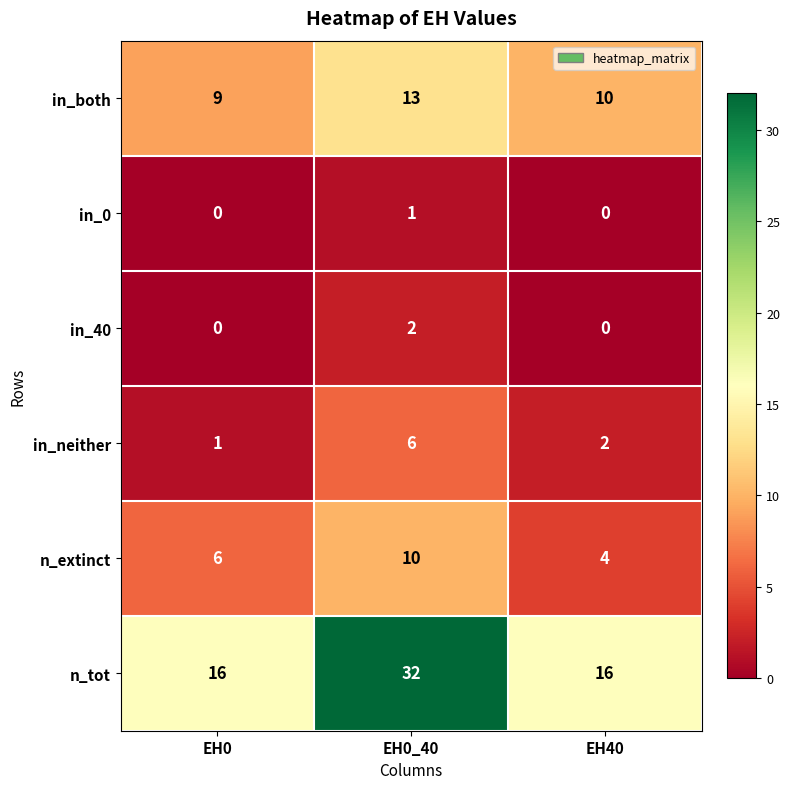

What is the spread (max minus min) of values at EH0_40?

31